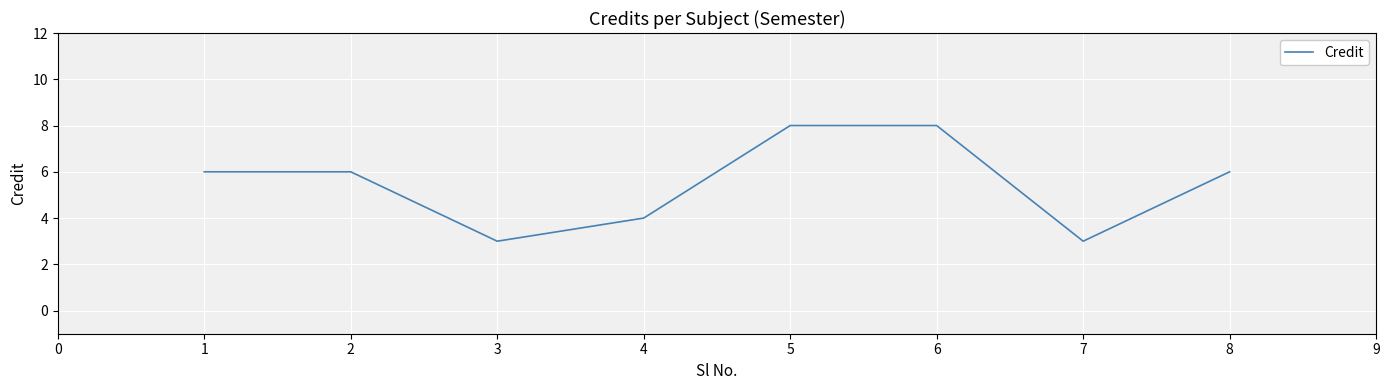

Read the value at 4.

4